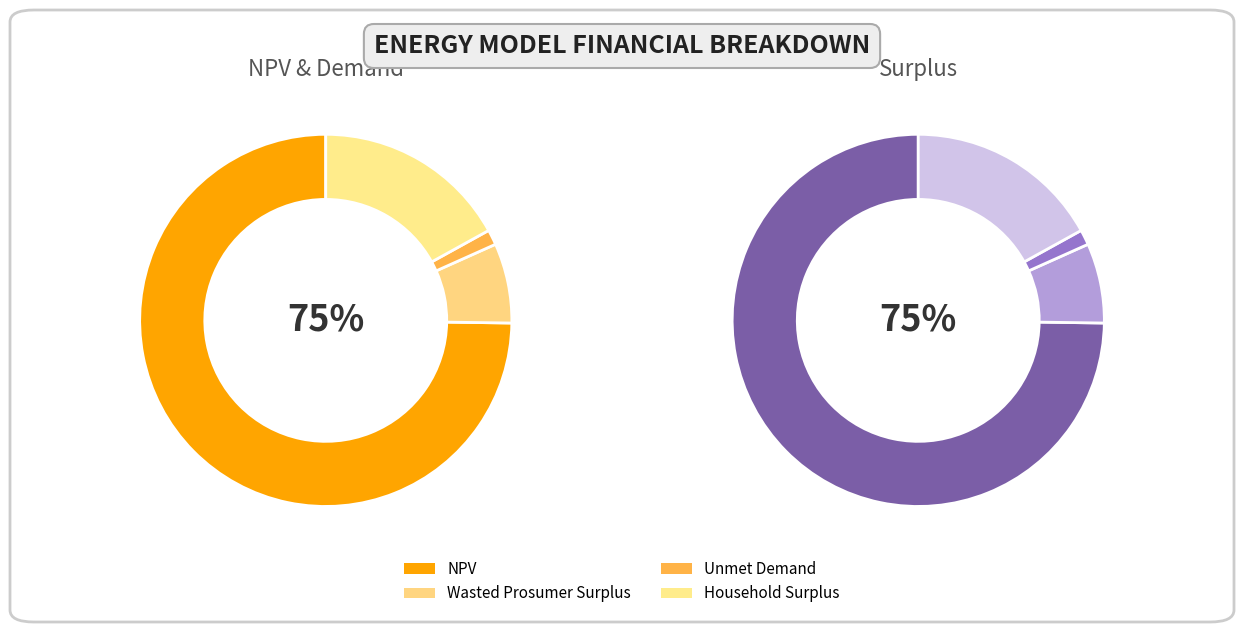

To the nearest percent, what is the difference between the Unmet Demand and Household Surplus slice percentages?

16%